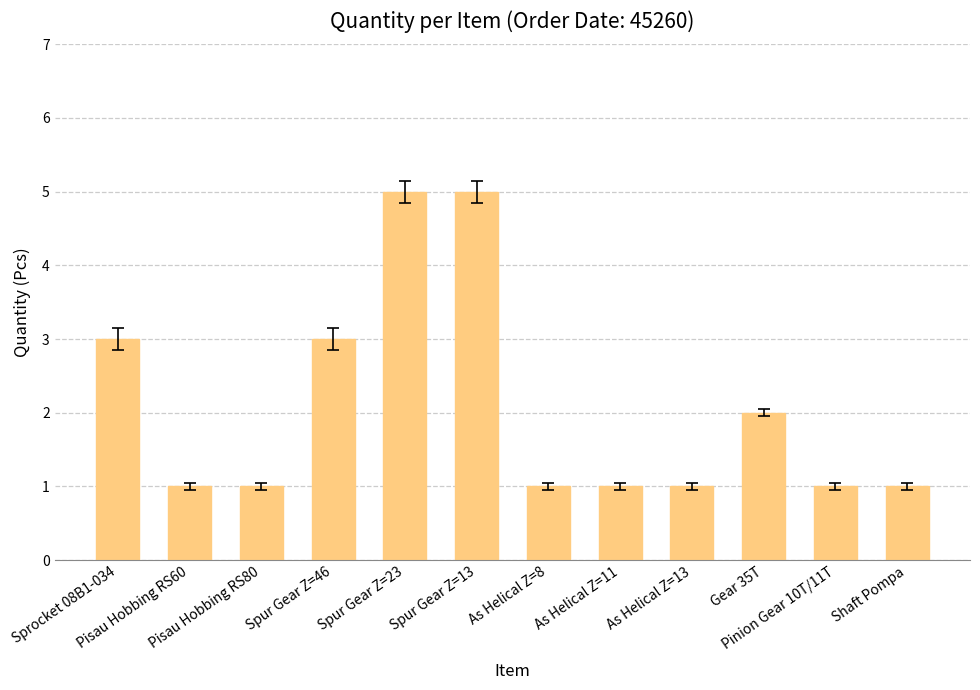

Does the chart contain any negative values?

No